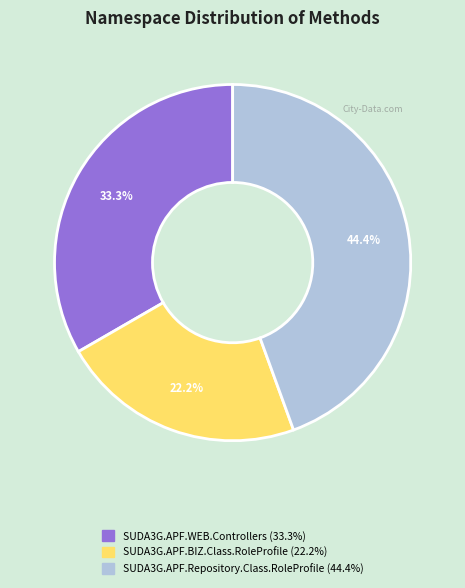

Which category has the biggest portion of the pie?

SUDA3G.APF.Repository.Class.RoleProfile